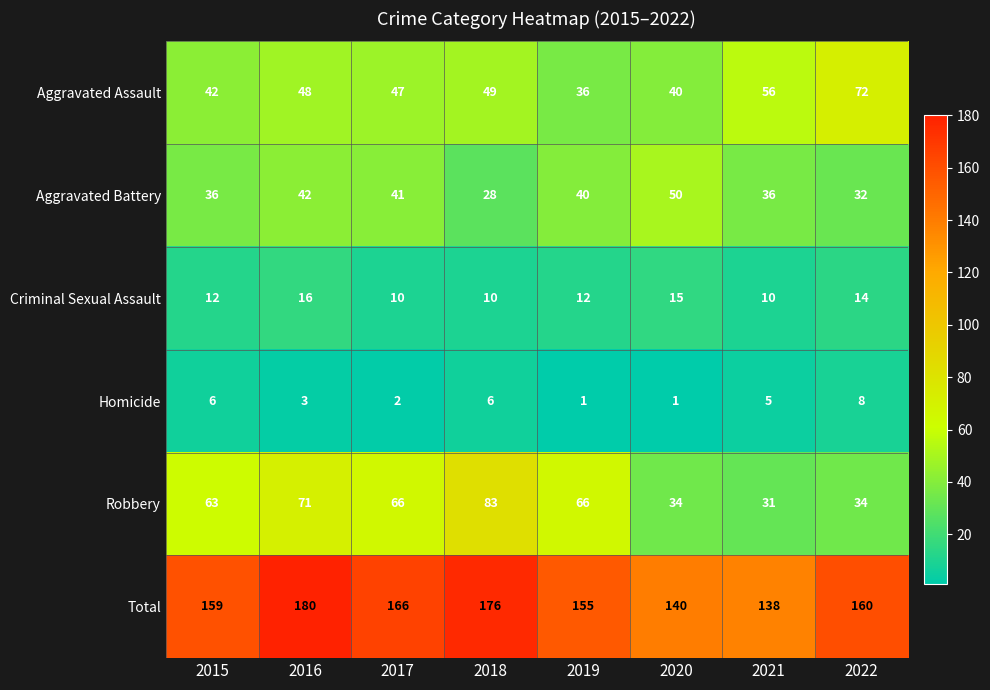

What is the difference between the highest and lowest values at 2018?

170